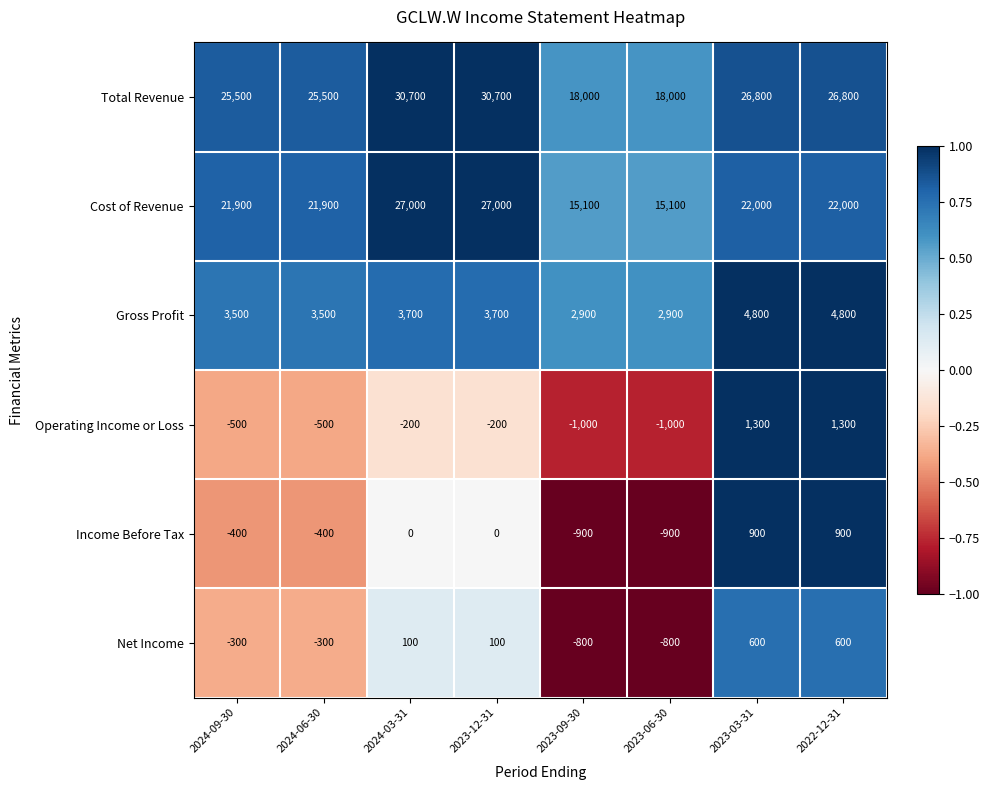

Rank the series at 2023-09-30 from lowest to highest value.

Operating Income or Loss, Income Before Tax, Net Income, Gross Profit, Cost of Revenue, Total Revenue